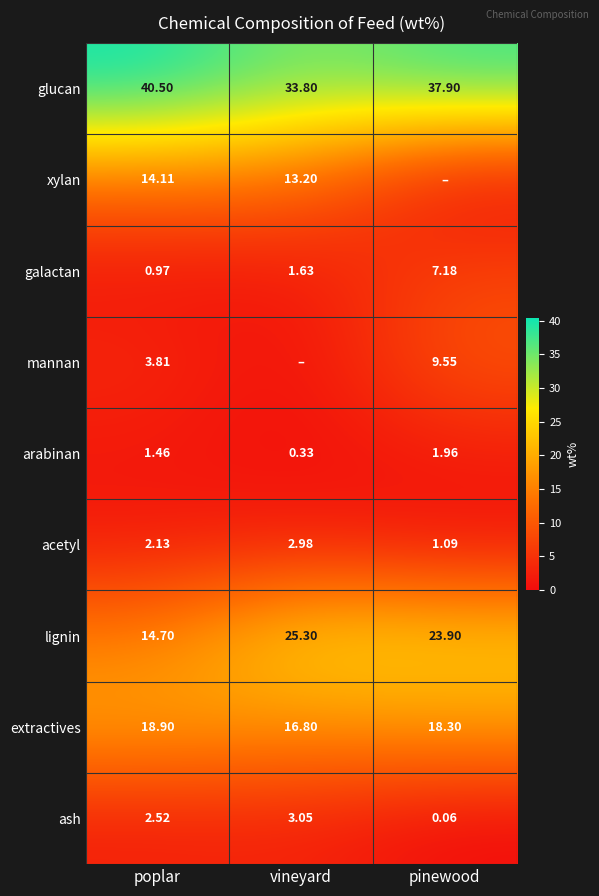

At which label is glucan closest to 37?

pinewood